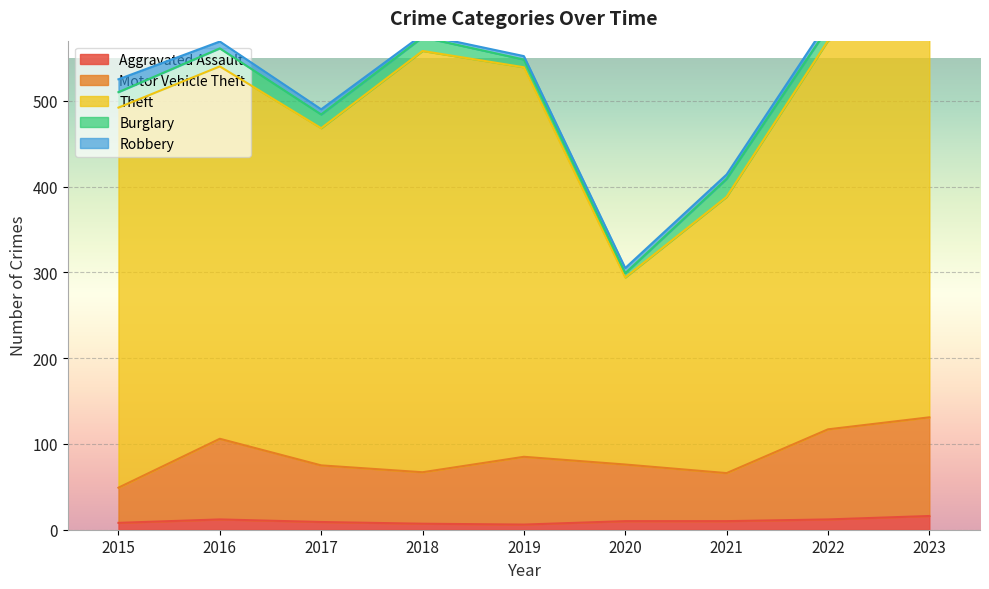

How many interior local valleys does the Burglary series have?

1